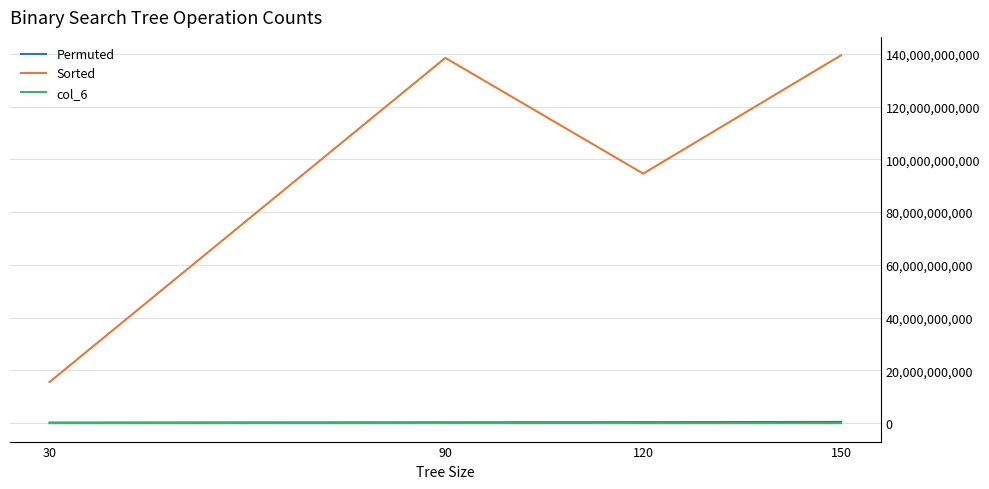

What is the spread (max minus min) of values at 120?

94565875540